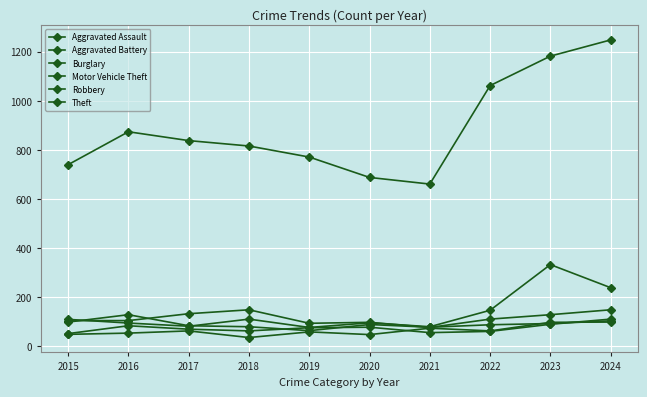

The Theft series shows 516 at 2017. True or false?

False